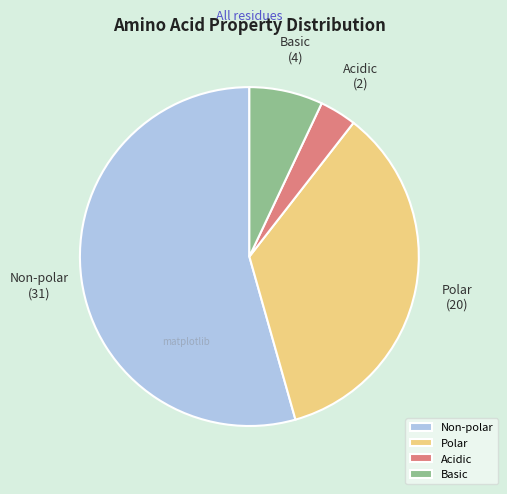

Is the sum of Non-polar and Polar greater than half?

Yes